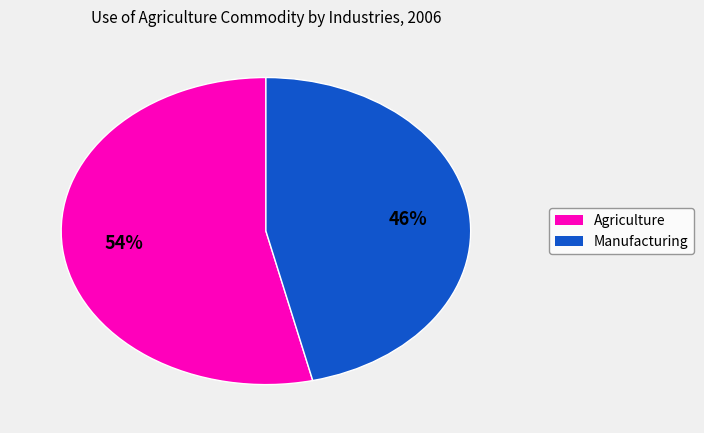

To the nearest percent, what is the average slice percentage?

50%